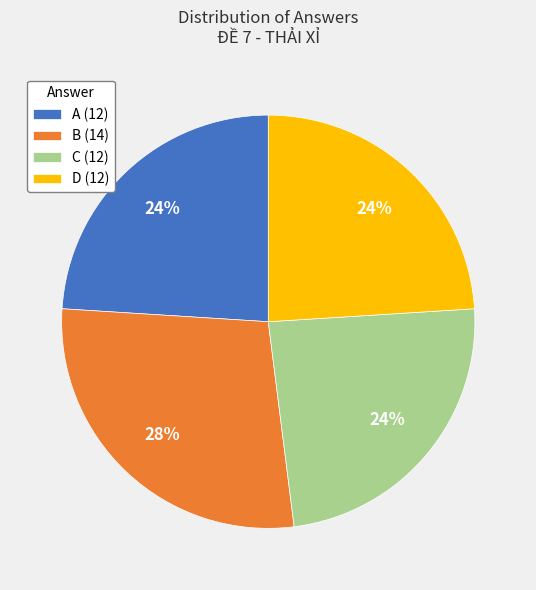

To the nearest percent, what is the difference between the largest and smallest slice percentages?

4%